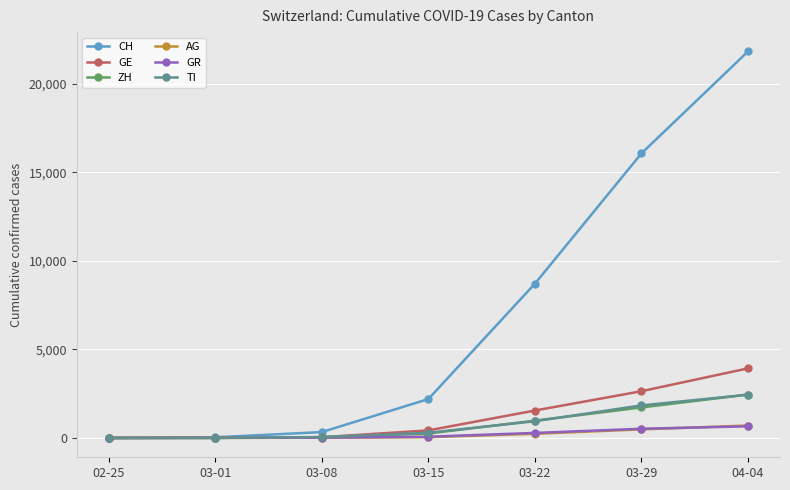

Which category has the highest value in the GE series?

04-04